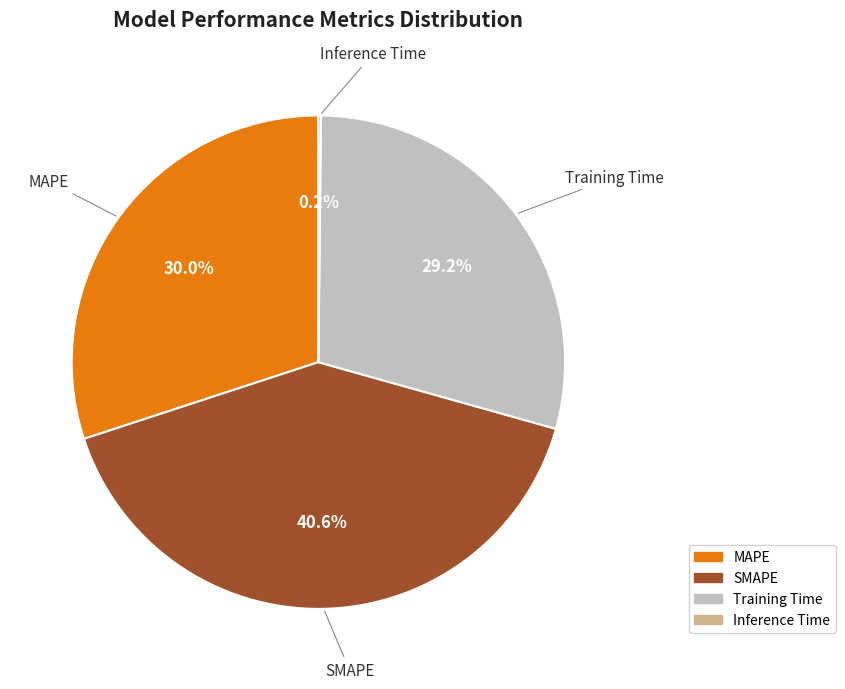

What is the largest slice in the pie chart?

SMAPE